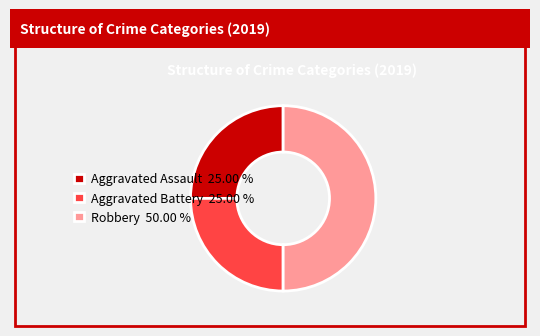

Do Robbery 50.00 % and Aggravated Battery 25.00 % together represent more than half of the pie?

Yes